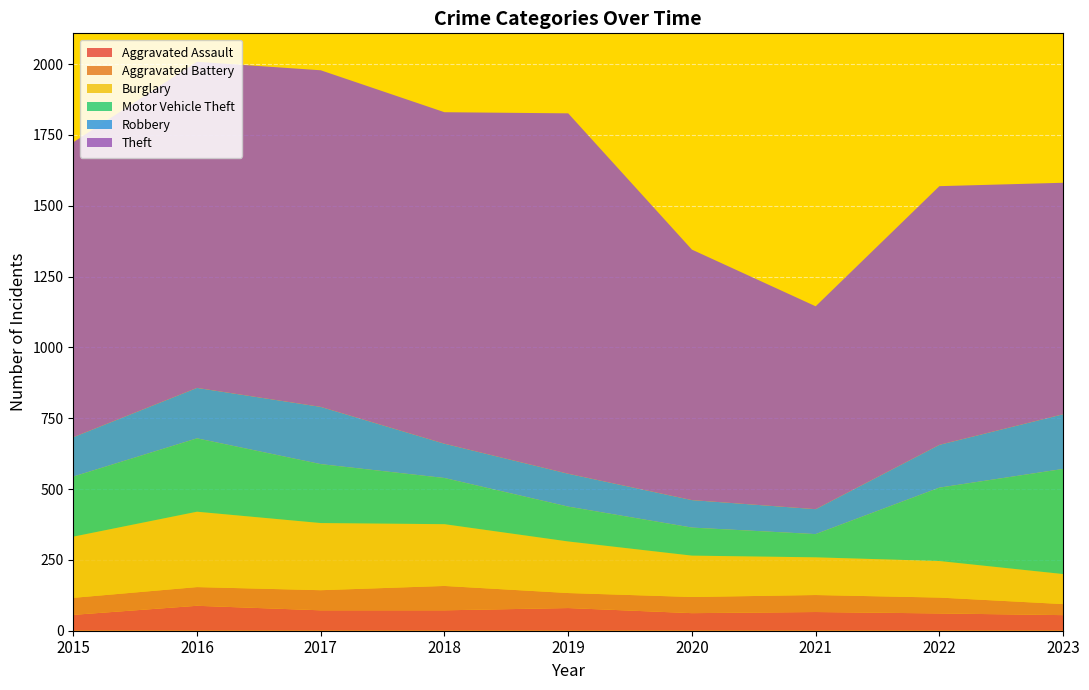

Reading left to right, list all the values displayed in this chart.

Aggravated Assault: 2015=56	2016=88	2017=72	2018=72	2019=80	2020=62	2021=66	2022=61	2023=55
Aggravated Battery: 2015=60	2016=66	2017=71	2018=86	2019=53	2020=57	2021=60	2022=56	2023=39
Burglary: 2015=216	2016=266	2017=237	2018=218	2019=182	2020=146	2021=133	2022=129	2023=106
Motor Vehicle Theft: 2015=212	2016=259	2017=208	2018=163	2019=123	2020=99	2021=82	2022=259	2023=371
Robbery: 2015=139	2016=178	2017=202	2018=121	2019=116	2020=97	2021=88	2022=151	2023=193
Theft: 2015=1041	2016=1151	2017=1188	2018=1170	2019=1272	2020=884	2021=716	2022=913	2023=817